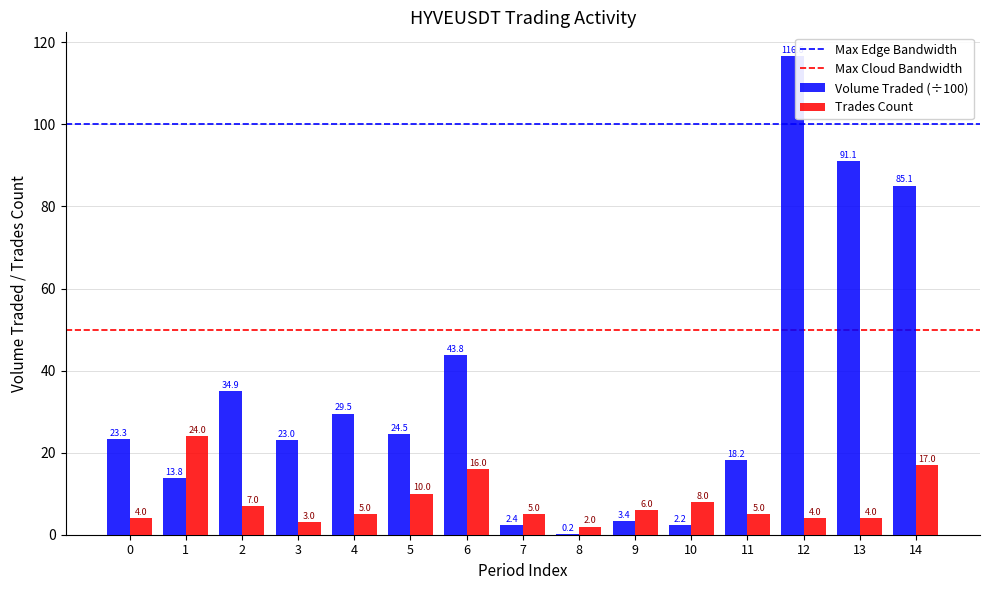

How many data points does each series have?

15